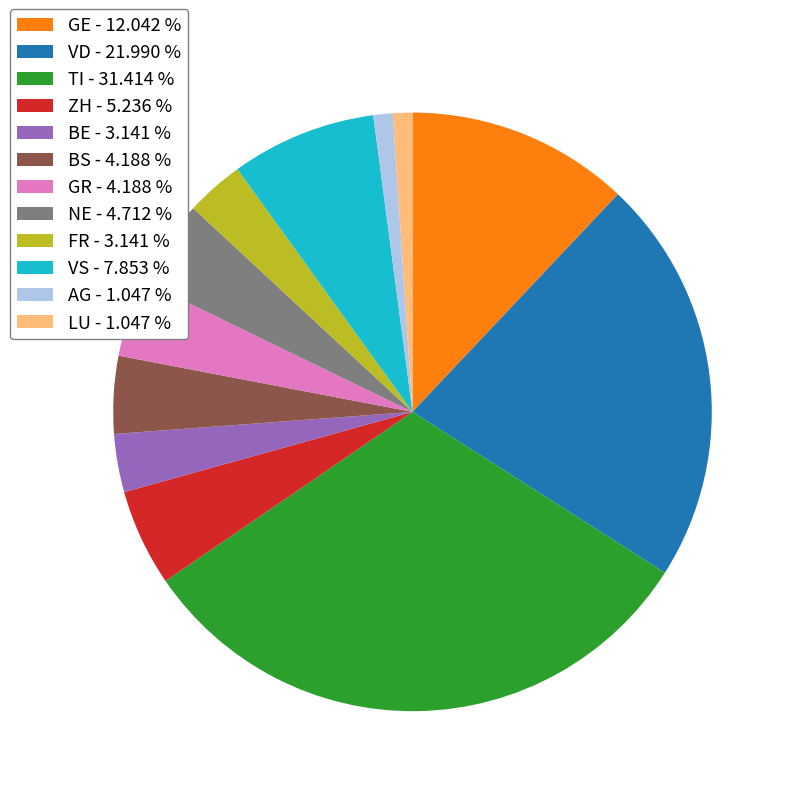

What is the largest slice in the pie chart?

TI - 31.414 %